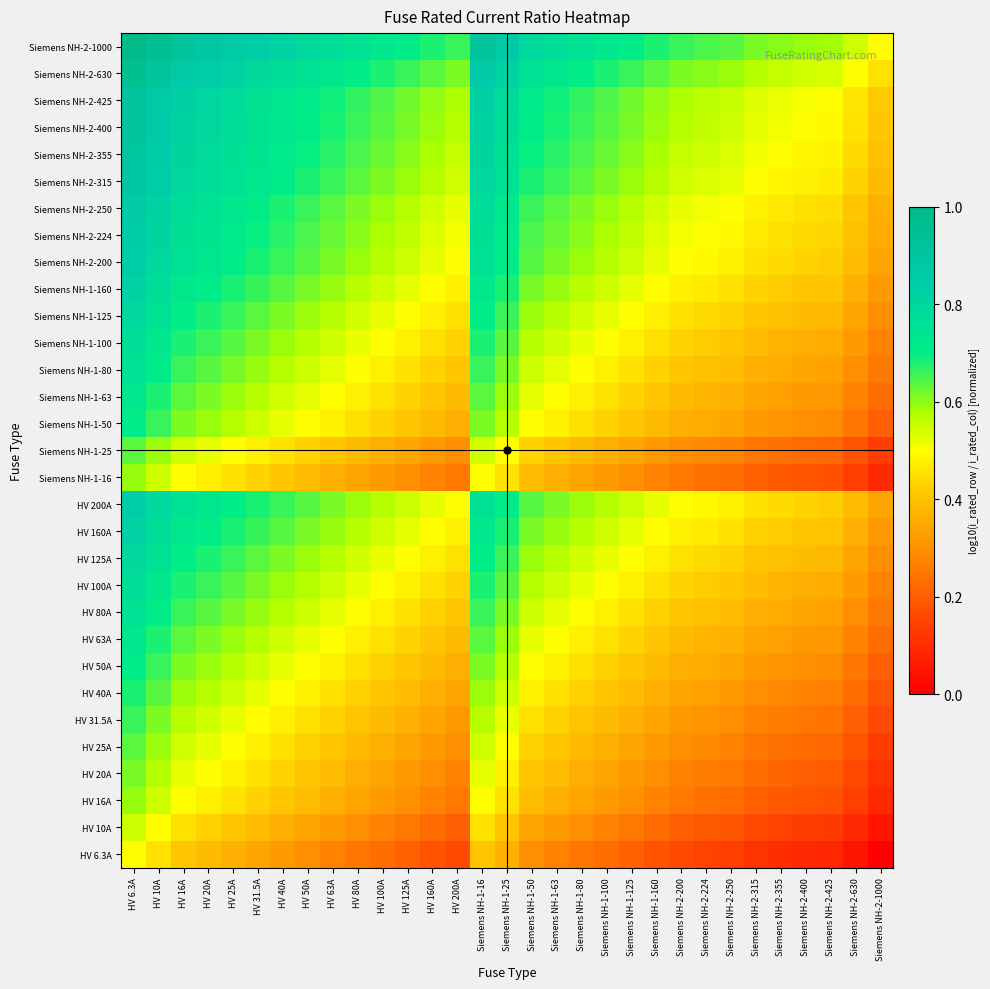

Which has a higher value, Siemens NH-2-200 or Siemens NH-1-80?

Siemens NH-1-80